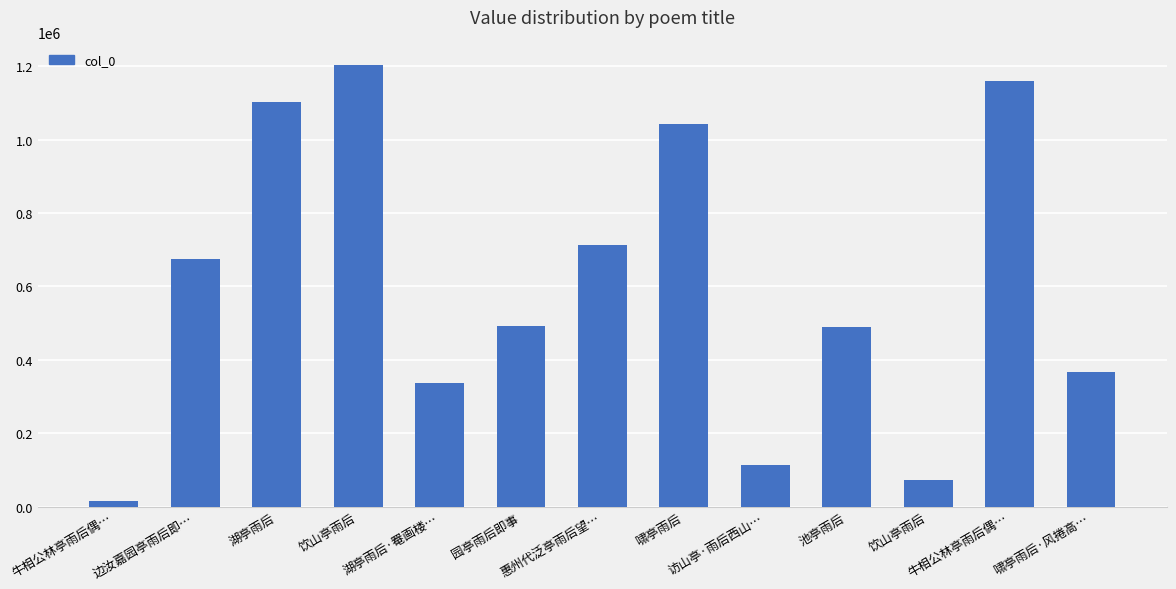

How many bars are there in total?

13